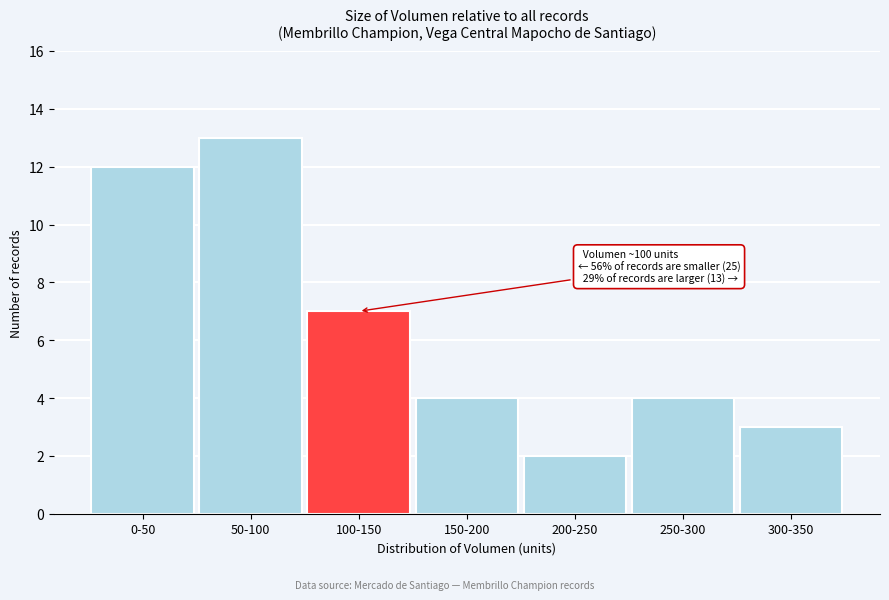

Reading left to right, list all the values displayed in this chart.

0-50=12	50-100=13	100-150=7	150-200=4	200-250=2	250-300=4	300-350=3